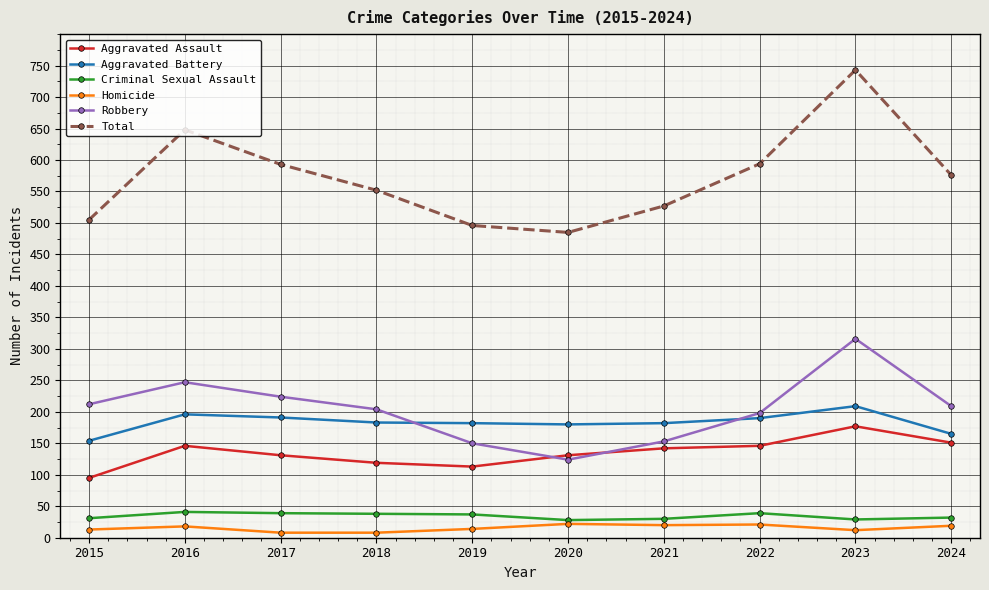

What is the lowest value of the Criminal Sexual Assault series?

28